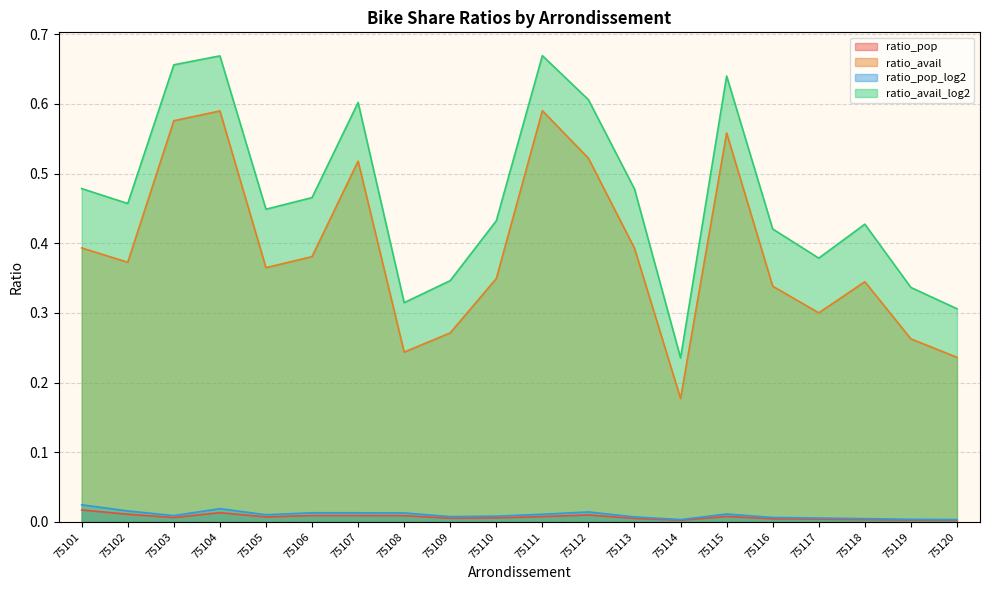

At how many categories does at least one series exceed 0?

20